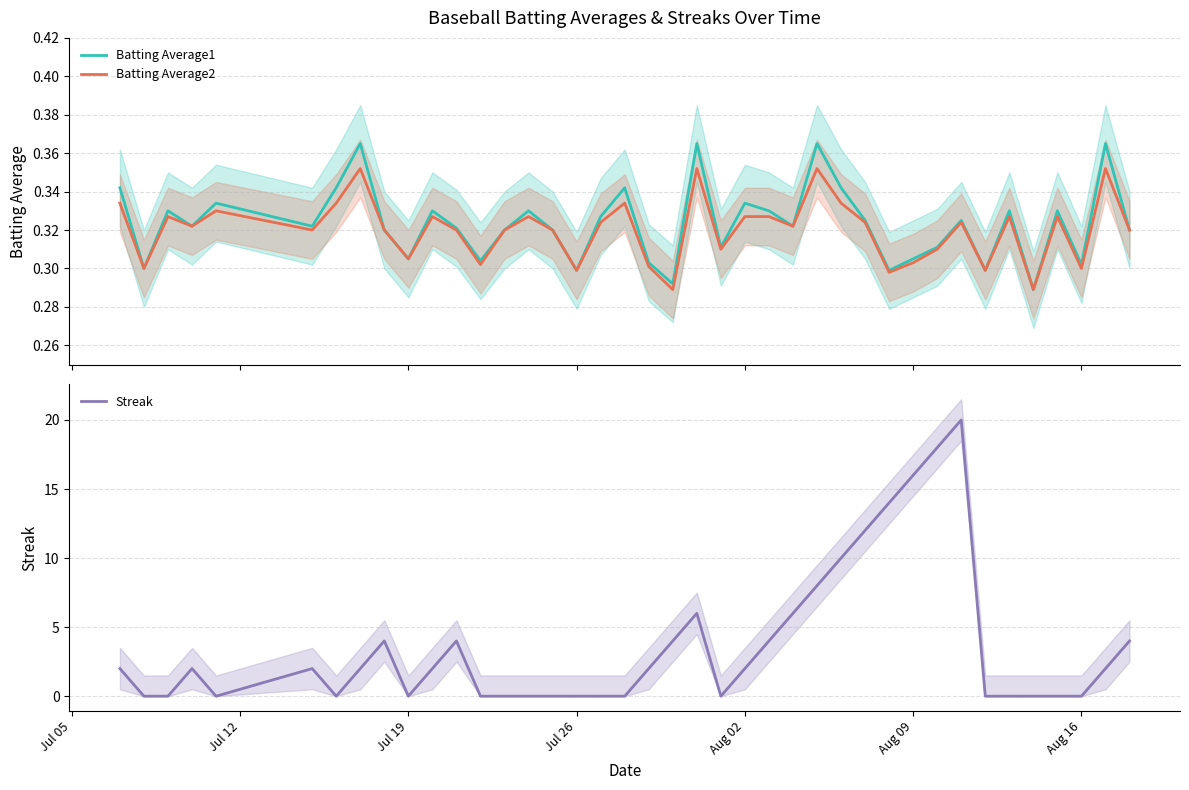

What is the difference between the second highest and minimum values in the Batting Average2 series?

0.1